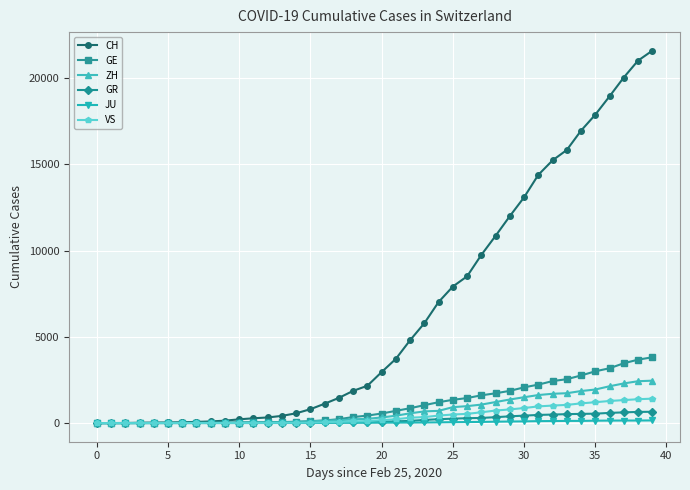

At how many categories does at least one series exceed 6766?

16